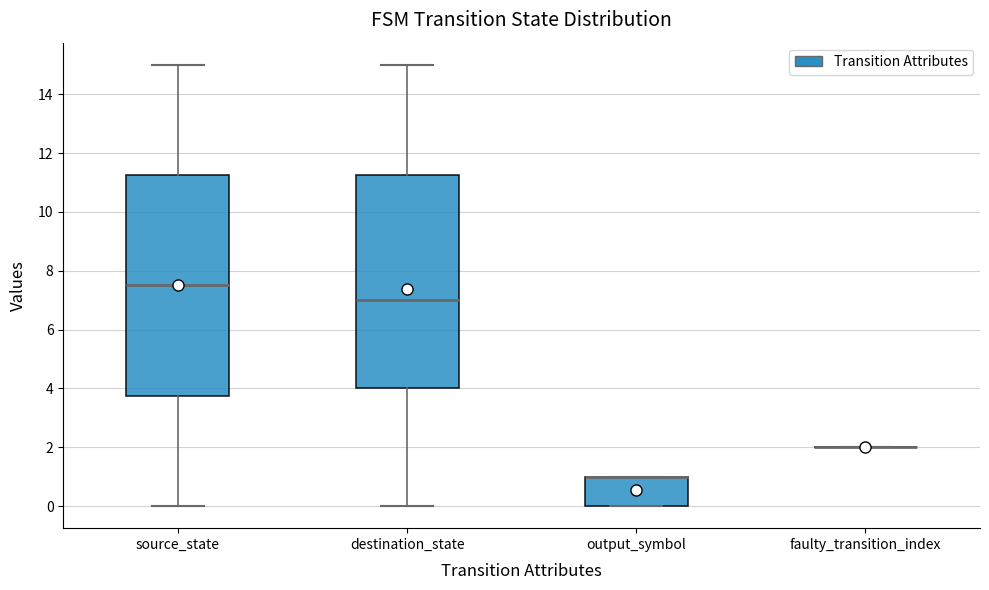

Where does the median line of the box for destination_state sit on the y-axis? The values are not printed on the chart, so give them approximately, as read against the axis.

7.0